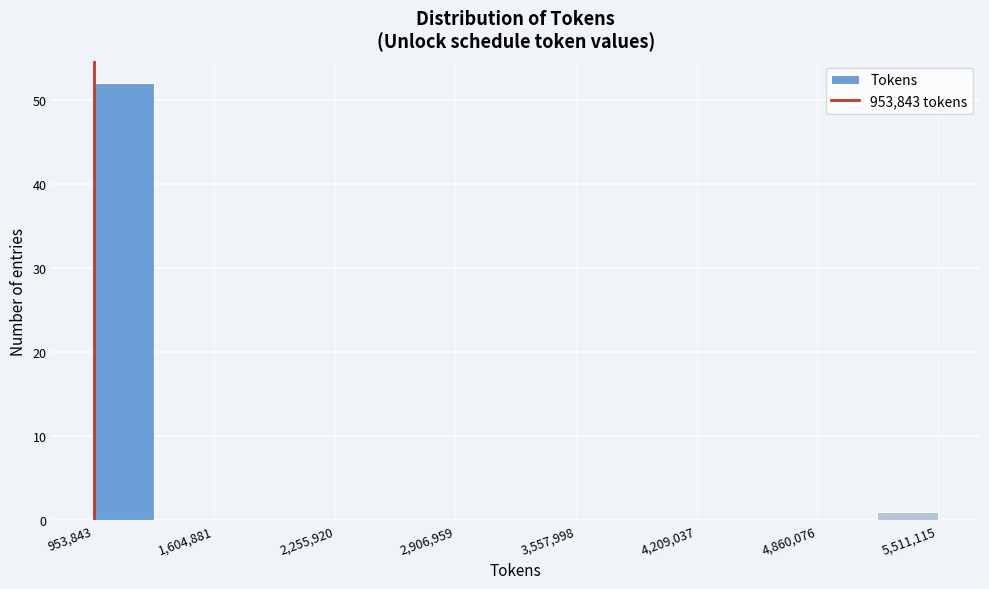

Read against the x-axis, roughly where is the centre of the tallest bar?

1100000